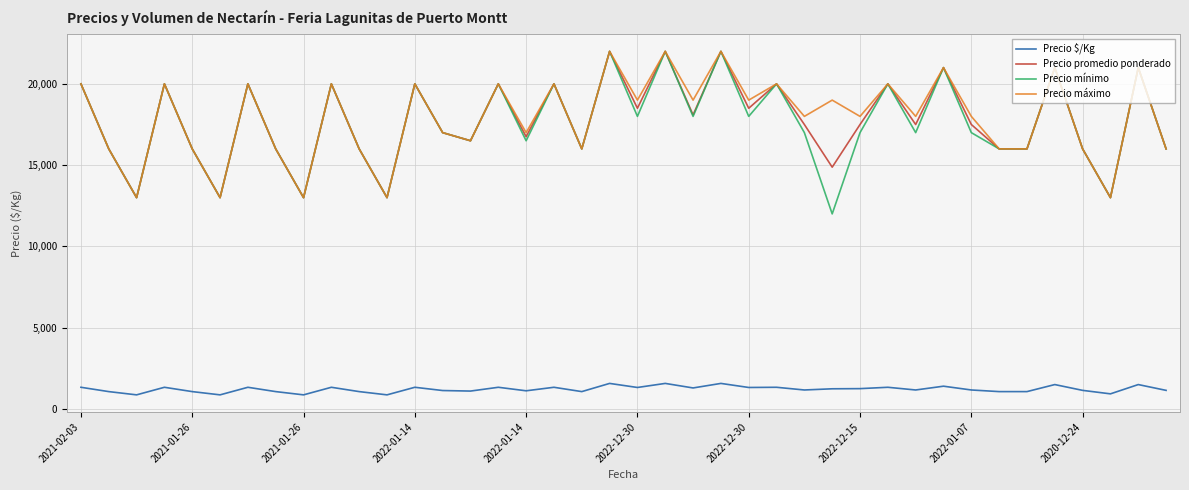

What is the maximum value for Precio $/Kg?

1571